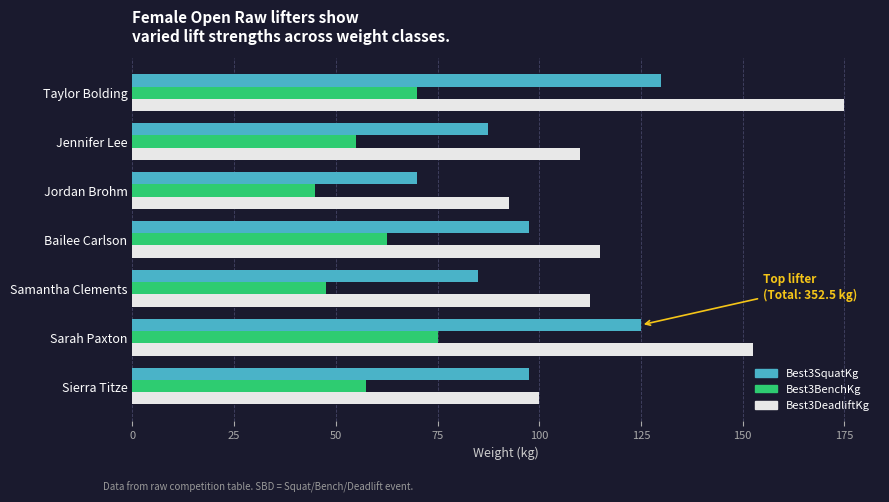

What value does the Best3BenchKg series have at Bailee Carlson?

62.5